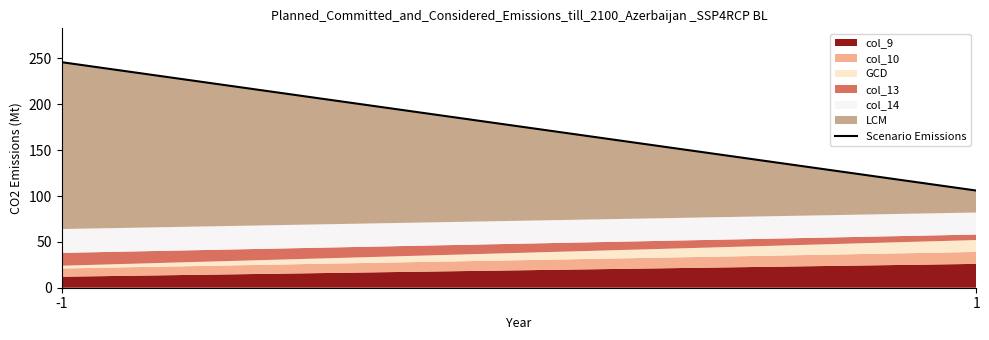

Rank the categories by value from lowest to highest.

1, -1